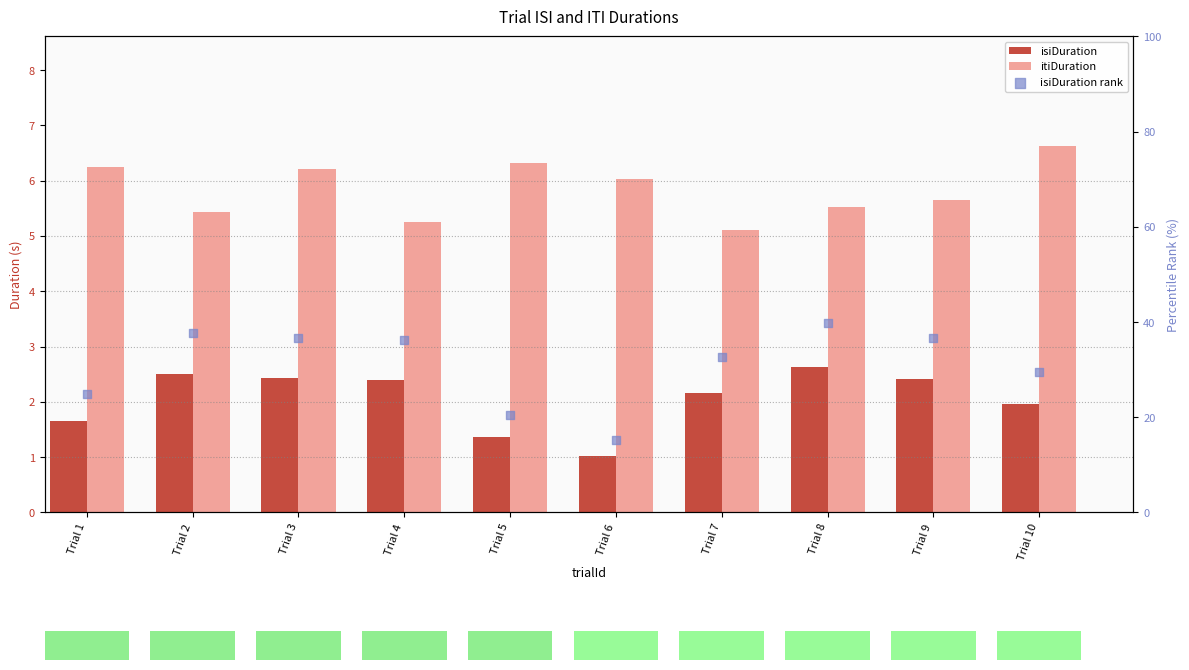

Which series has the largest total across all categories?

isiDuration rank